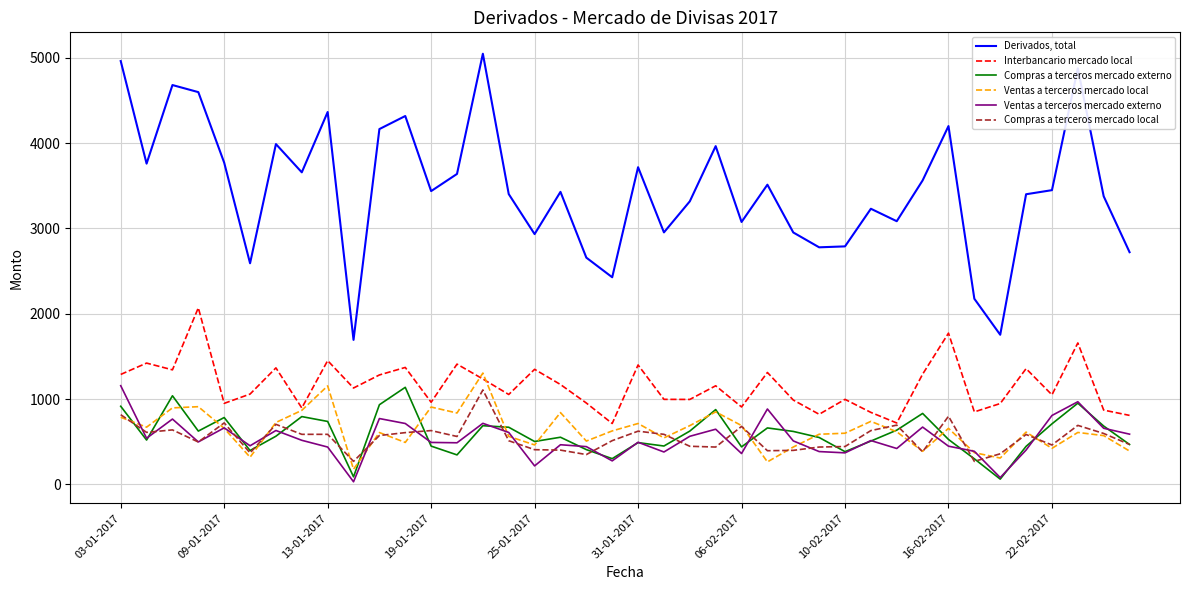

Which series has the largest total across all categories?

Derivados, total